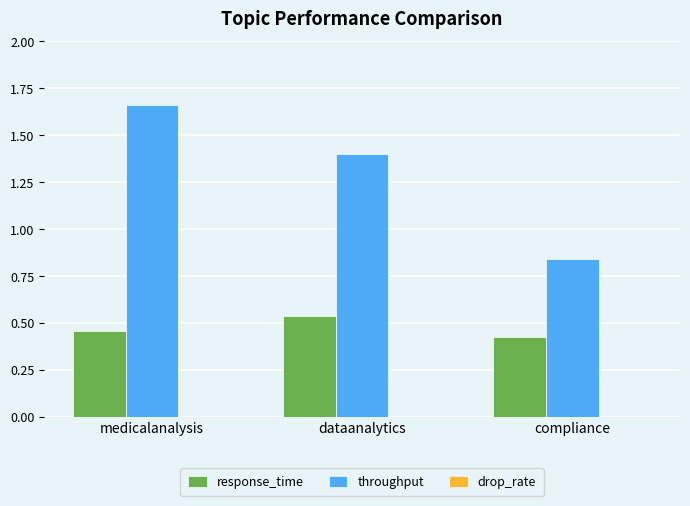

What is the label of the 2nd bar from the right?

dataanalytics